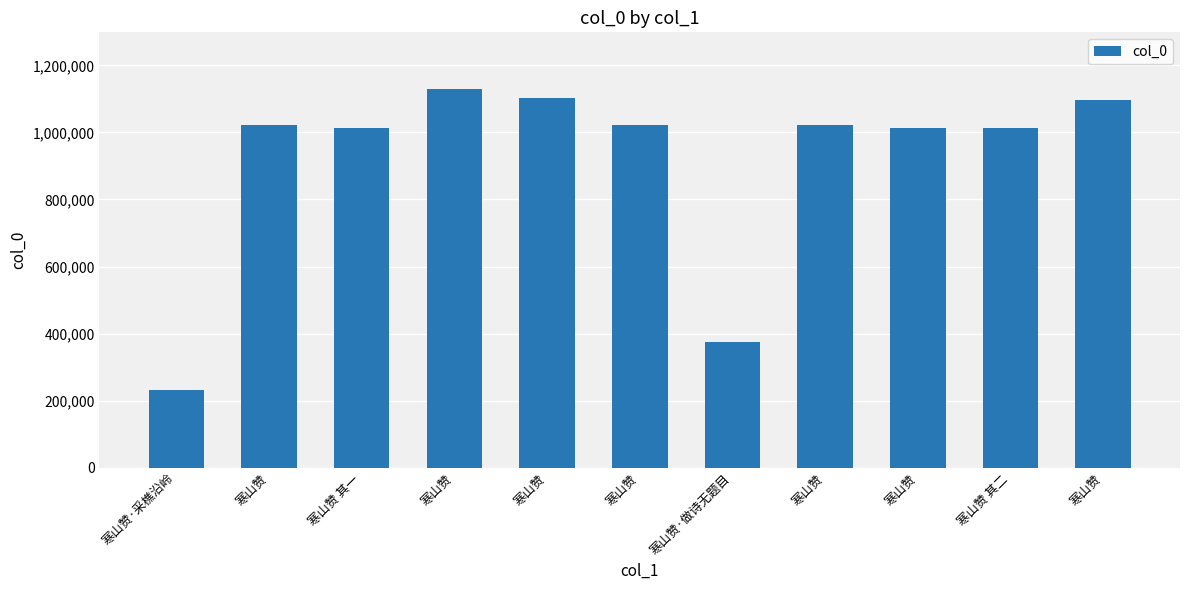

Which has a higher value, 寒山赞 or 寒山赞?

寒山赞